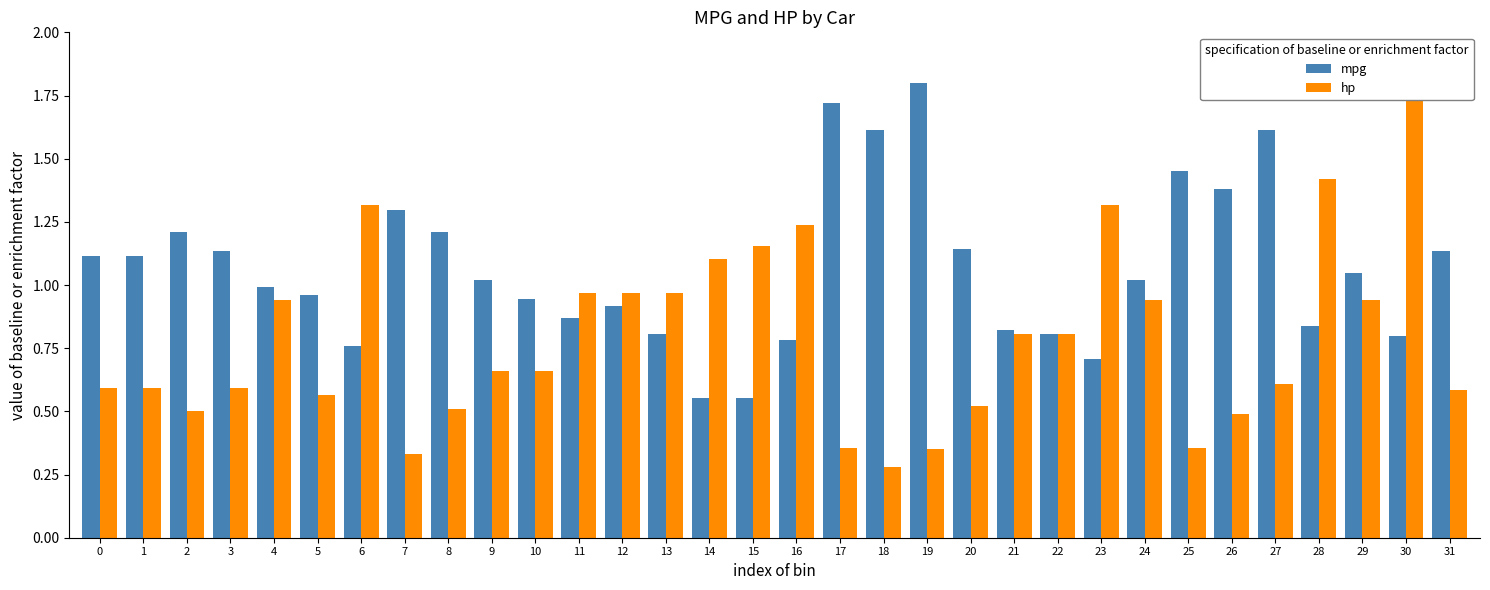

Is it true that mpg equals 0.2 at 23?

False